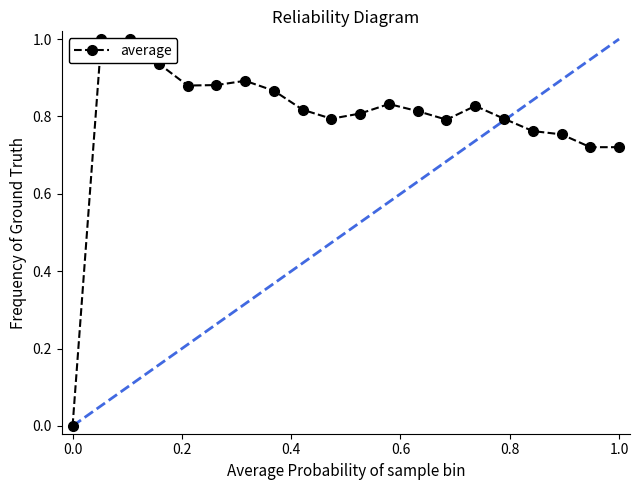

What is the greatest value displayed?

1.0